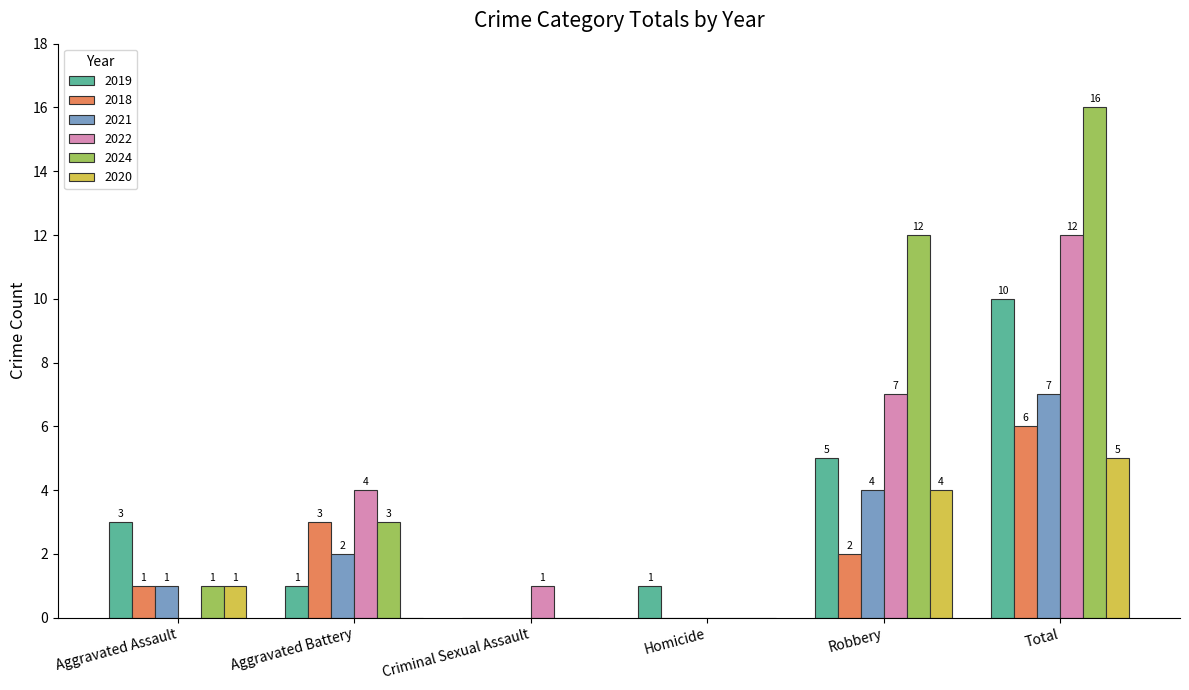

How many categories are shown in the chart?

6